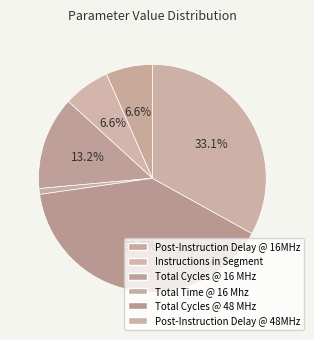

Approximately how many times larger is the value at Total Time @ 16 Mhz compared to Instructions in Segment?

0.1